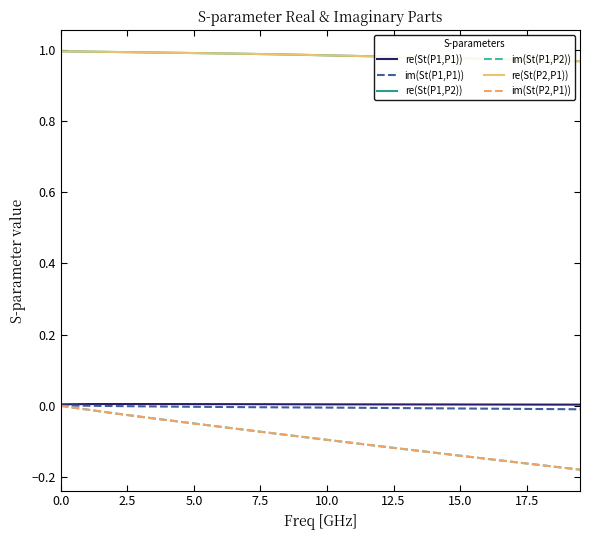

True or false: re(St(P2,P1)) and re(St(P1,P1)) cross at least once.

False